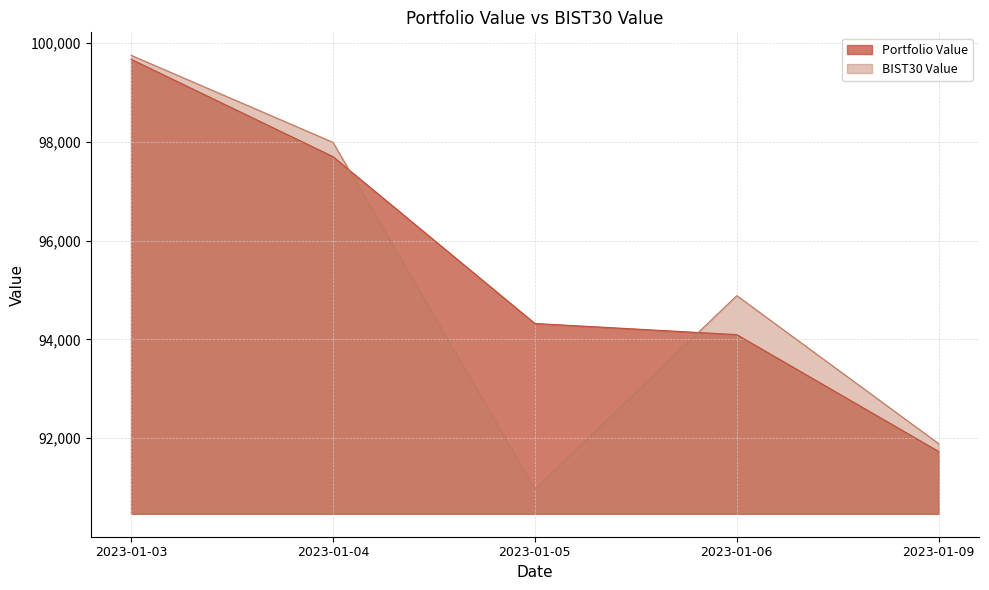

What is the greatest value displayed?

99754.6